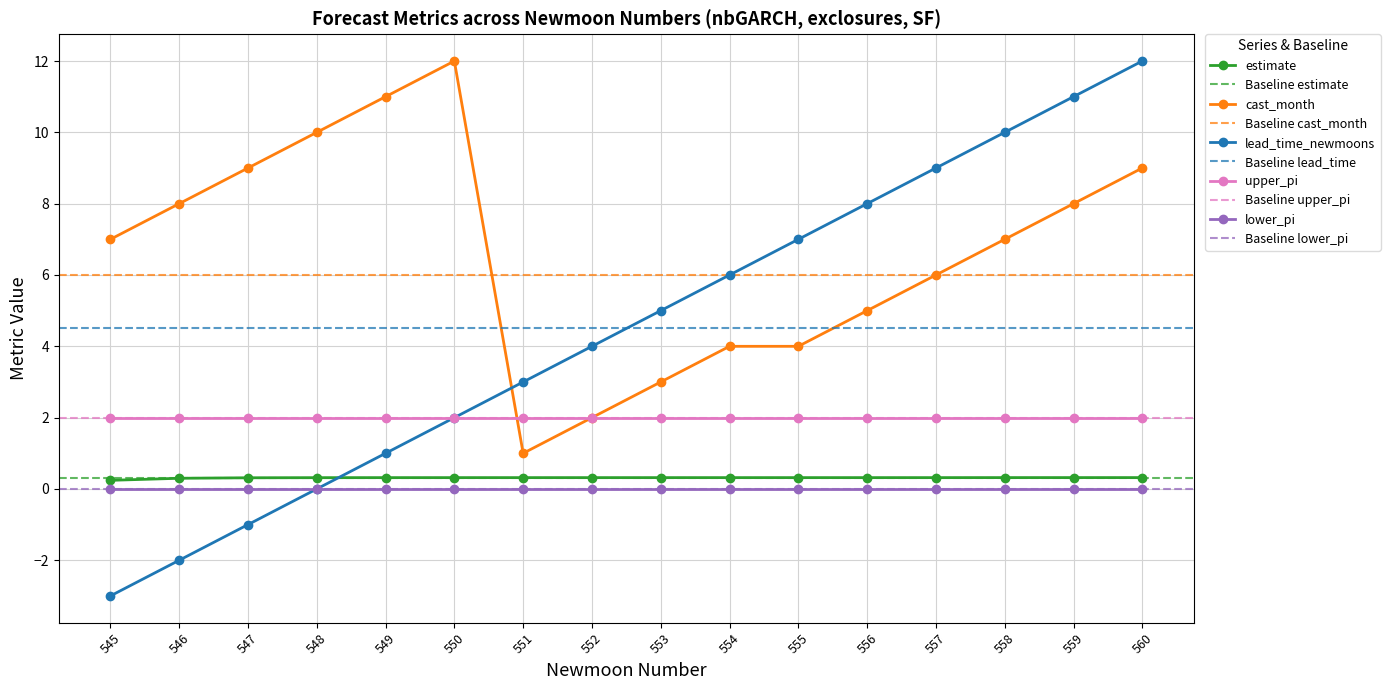

What is the difference between the maximum and minimum values in the lead_time_newmoons series?

15.0